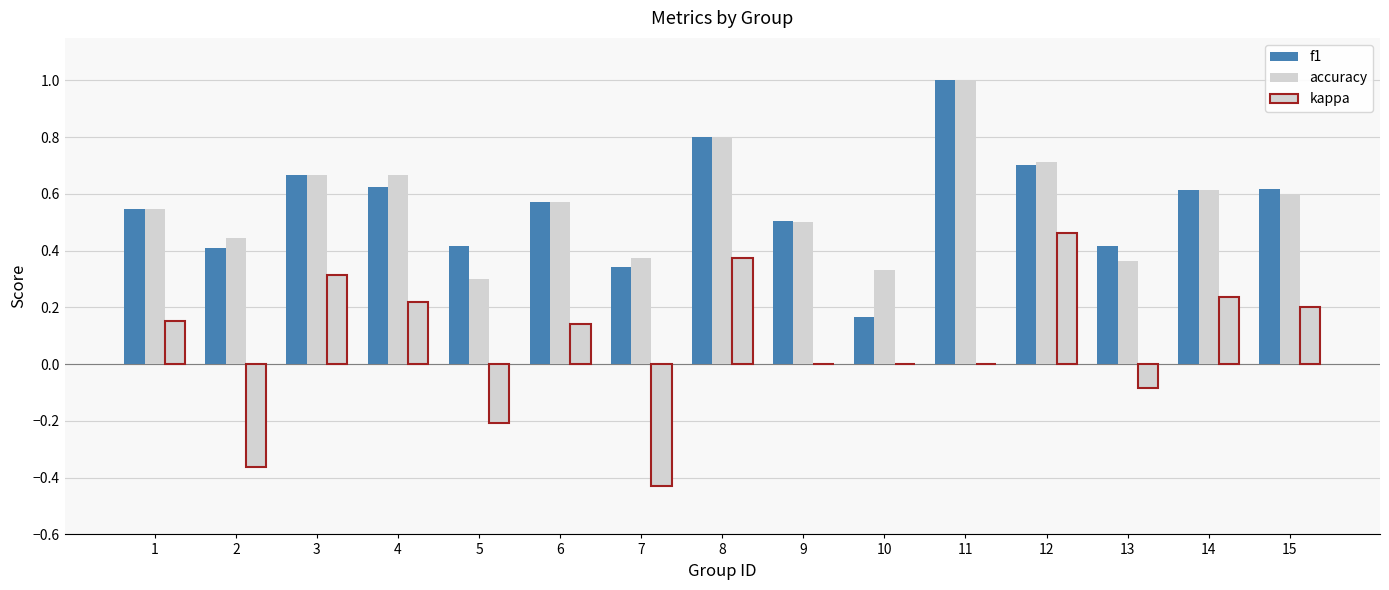

At how many categories does at least one series exceed 0?

15